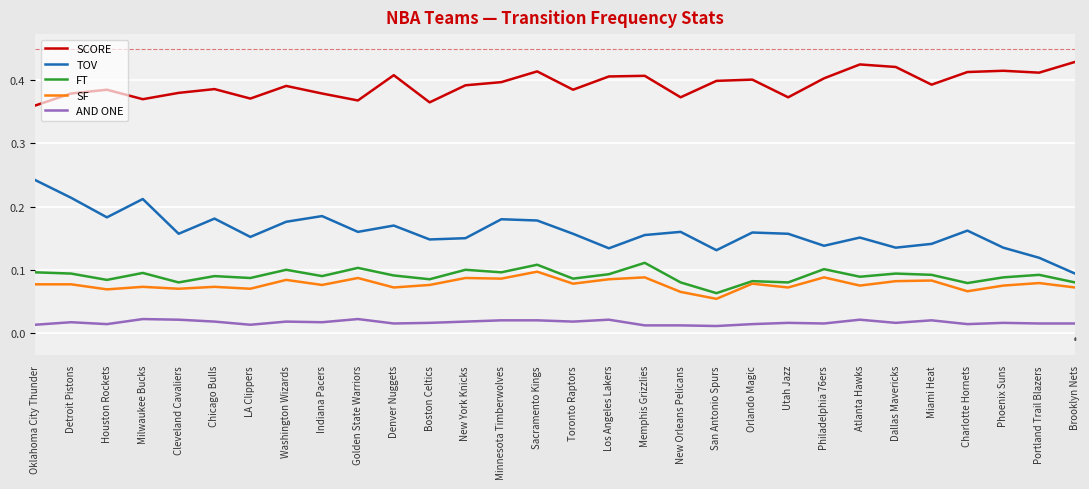

True or false: FT has a value of 0.1 at Golden State Warriors.

True